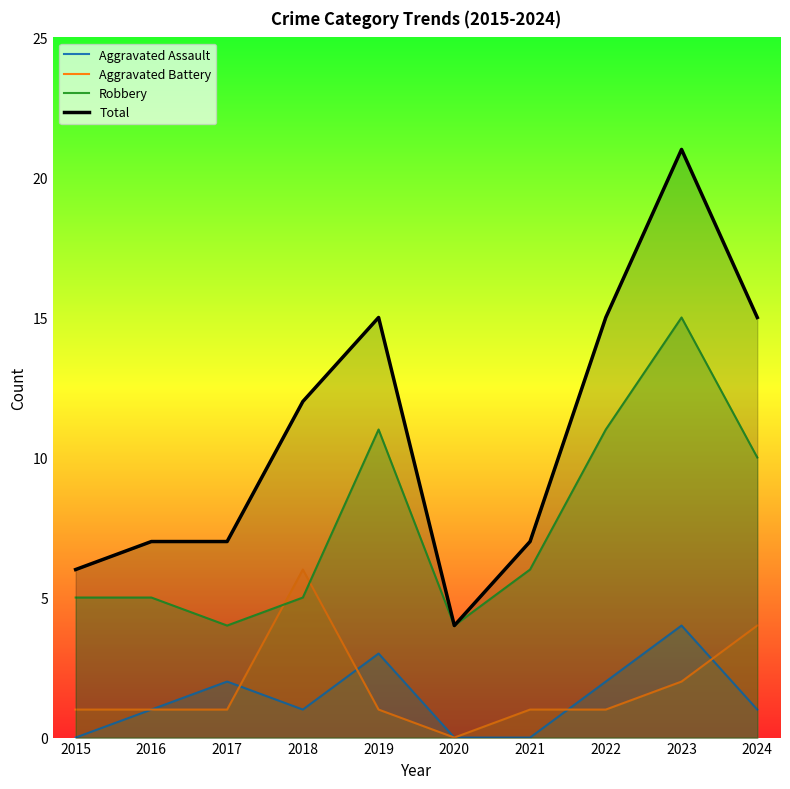

Reading right to left, list all the values displayed in this chart.

Aggravated Assault: 2024=1	2023=4	2022=2	2021=0	2020=0	2019=3	2018=1	2017=2	2016=1	2015=0
Aggravated Battery: 2024=4	2023=2	2022=1	2021=1	2020=0	2019=1	2018=6	2017=1	2016=1	2015=1
Robbery: 2024=10	2023=15	2022=11	2021=6	2020=4	2019=11	2018=5	2017=4	2016=5	2015=5
Total: 2024=15	2023=21	2022=15	2021=7	2020=4	2019=15	2018=12	2017=7	2016=7	2015=6